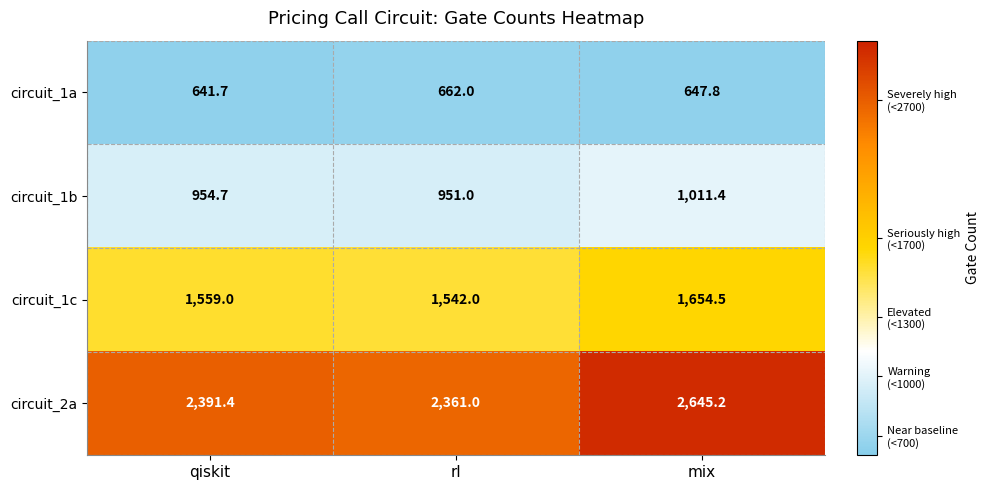

What is the difference between the maximum and minimum values in the circuit_1c series?

112.5